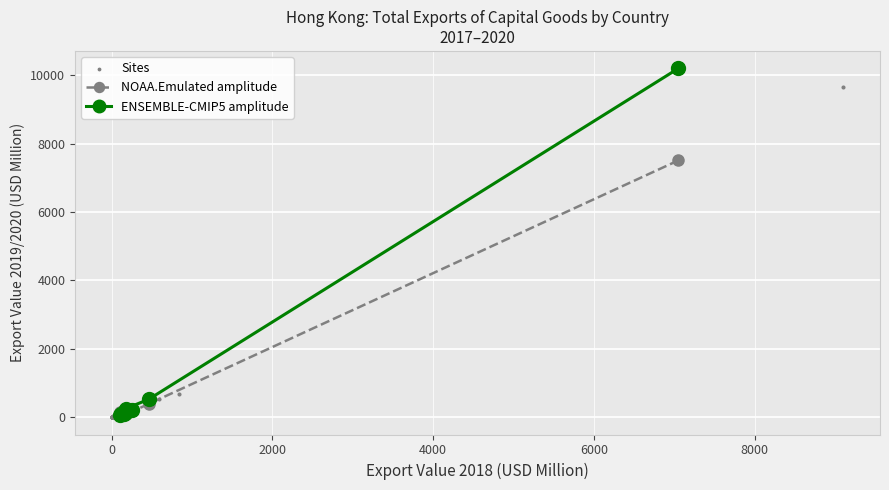

Which series has the largest total across all categories?

ENSEMBLE-CMIP5 amplitude